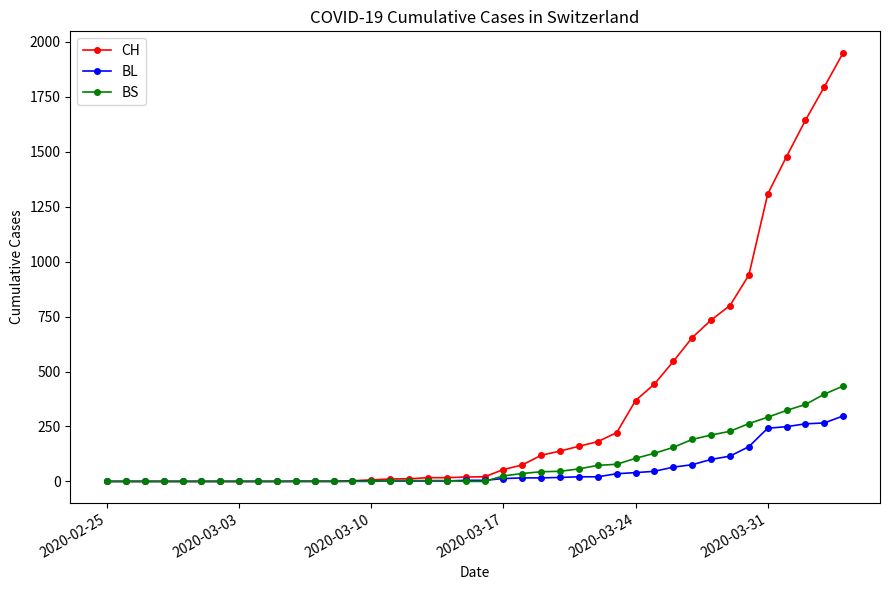

Which series has the largest total across all categories?

CH